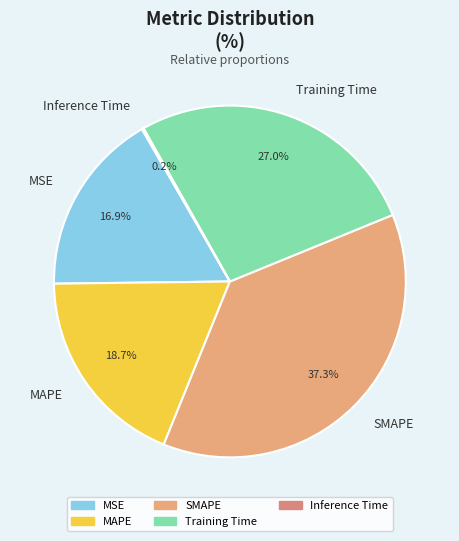

Which category has the biggest portion of the pie?

SMAPE